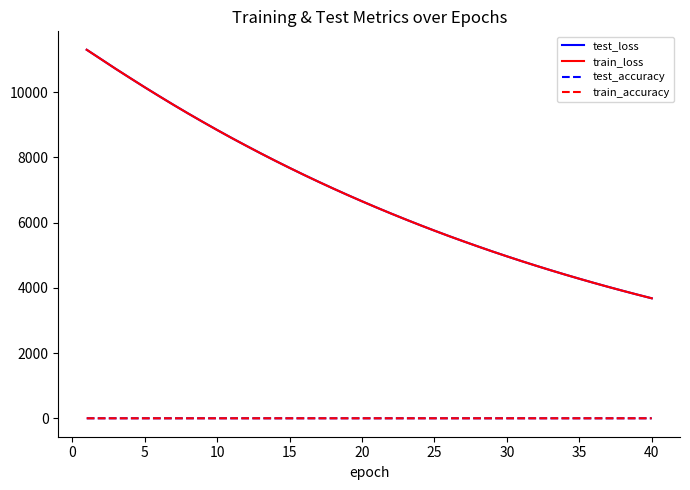

Is this an area chart (filled region under the line)?

No